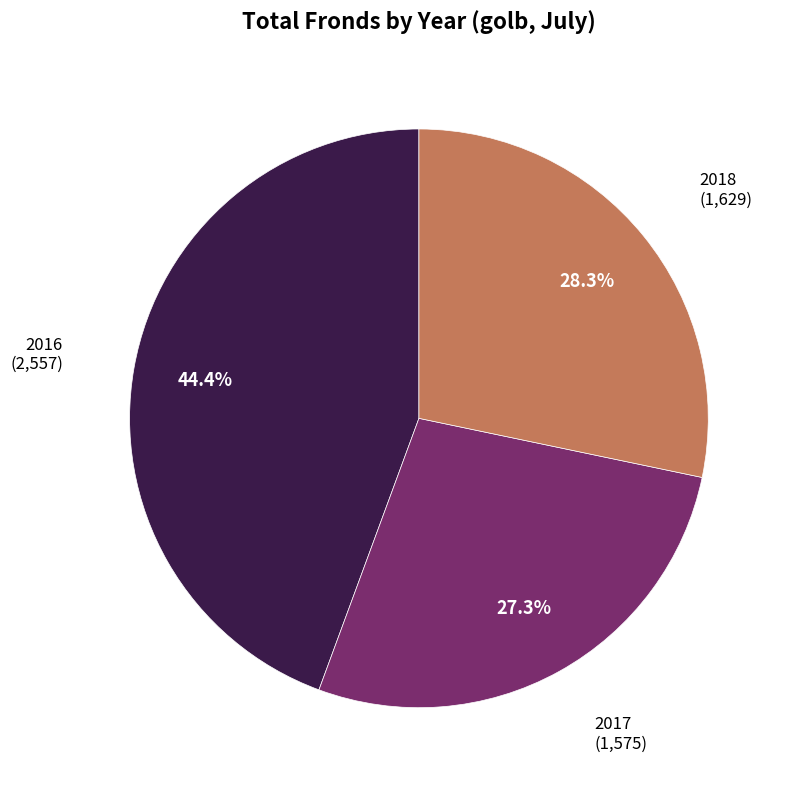

Which category has the smallest portion of the pie?

2017